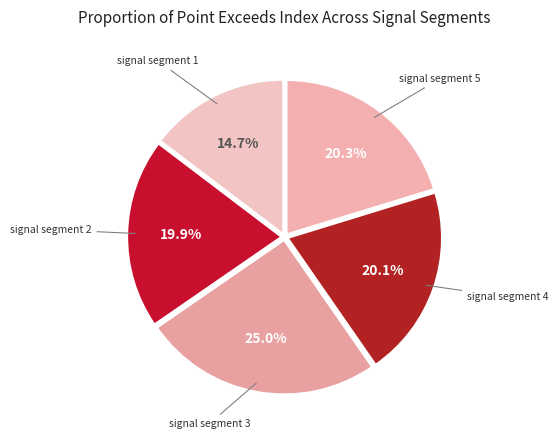

To the nearest percent, what is the combined percentage of signal segment 1 and signal segment 4?

35%